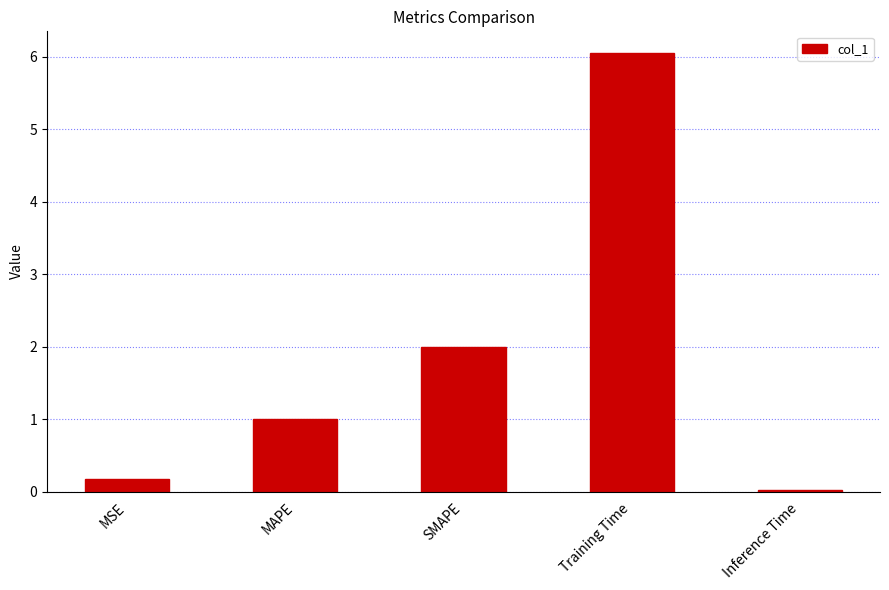

Between SMAPE and MAPE, which is larger?

SMAPE